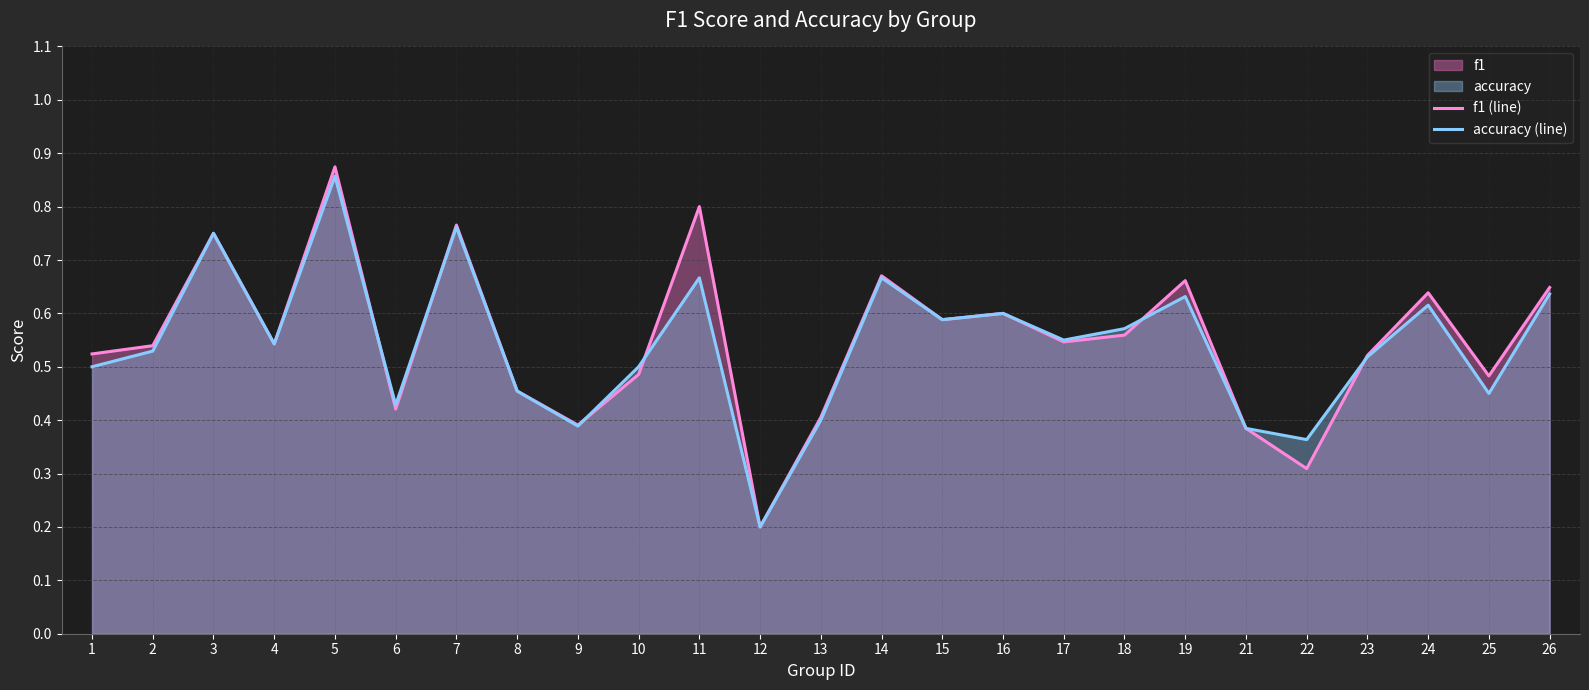

What is the smallest value displayed?

0.2